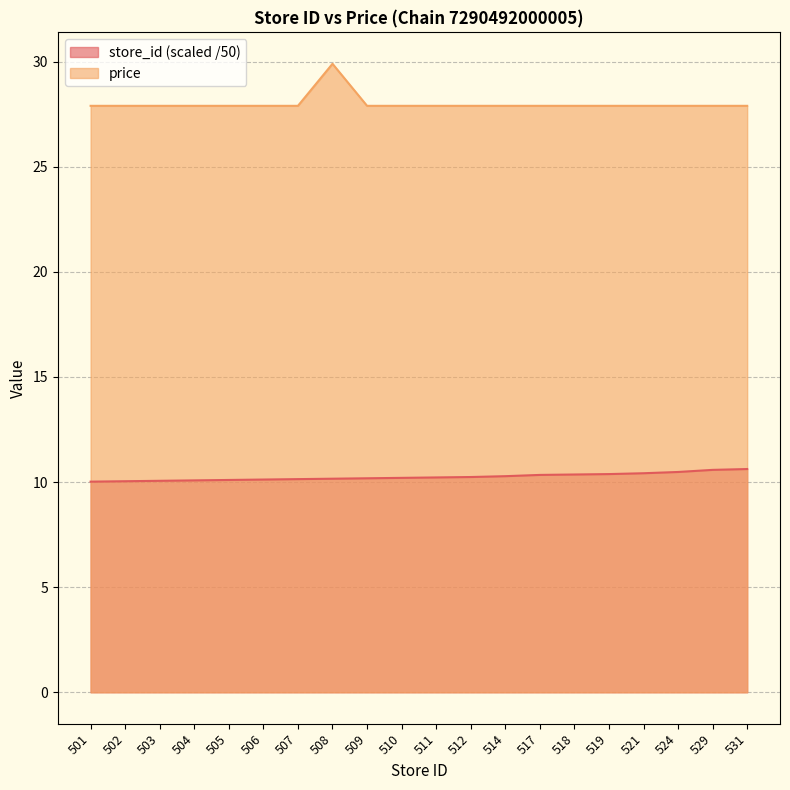

Which category has the lowest value across all series?

501